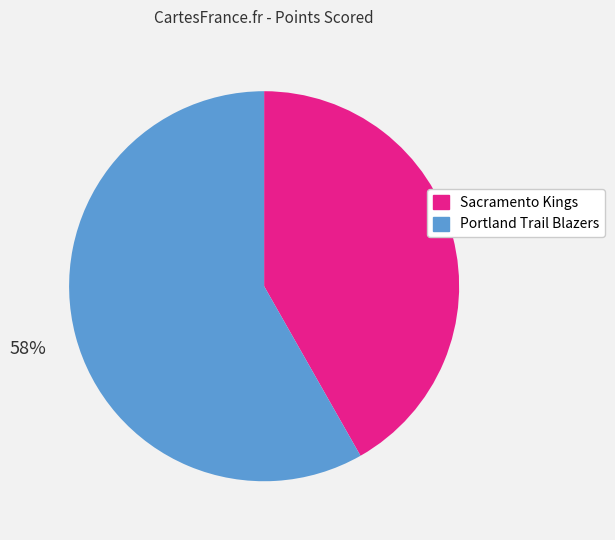

What percentage is the Portland Trail Blazers slice, to the nearest percent?

58%